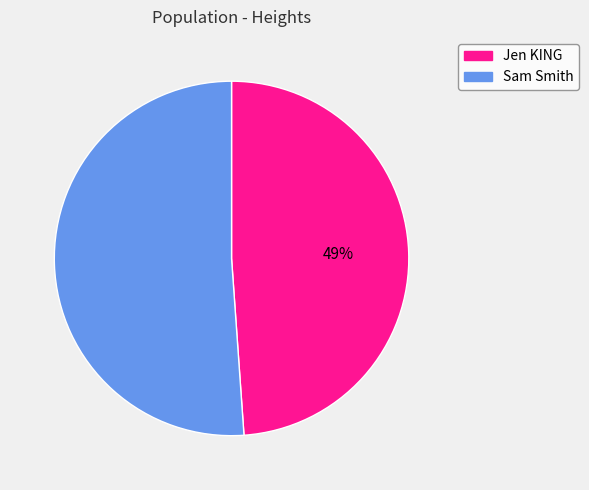

What is the smallest slice in the pie chart?

Jen KING